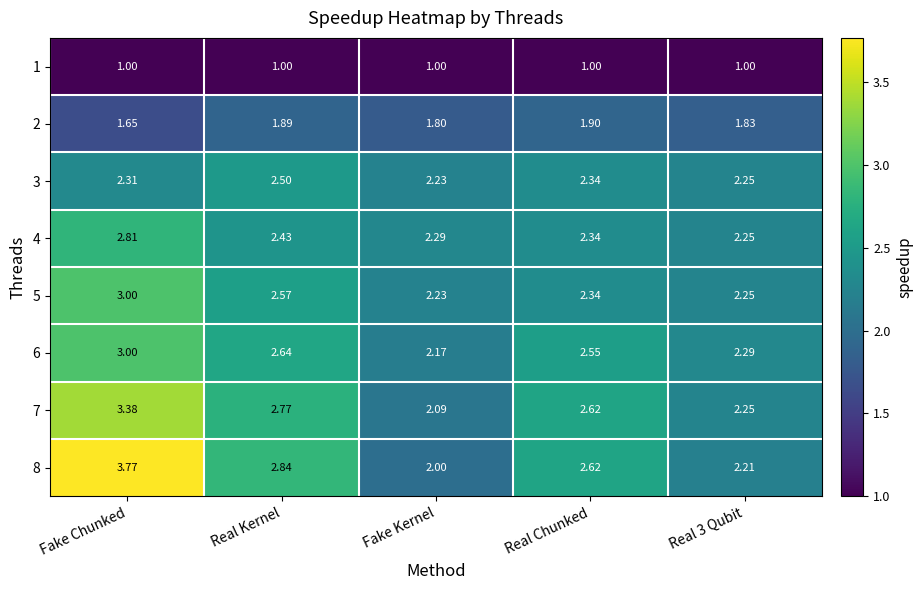

At which label is 3 closest to 2?

Fake Kernel